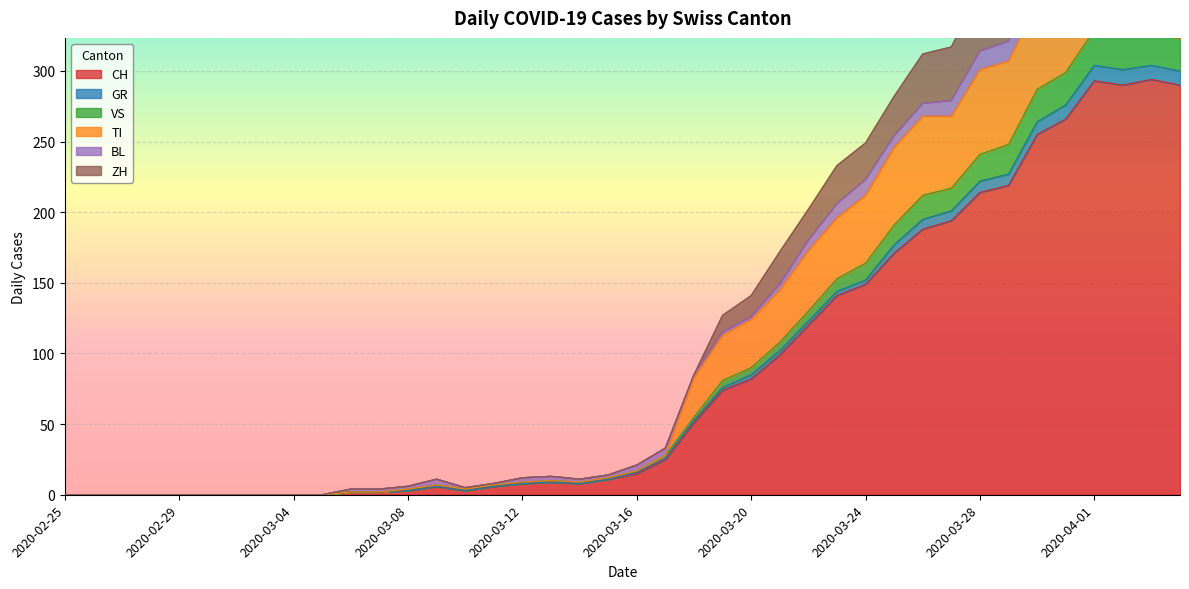

What is the label of the 29th point from the right?

2020-03-07